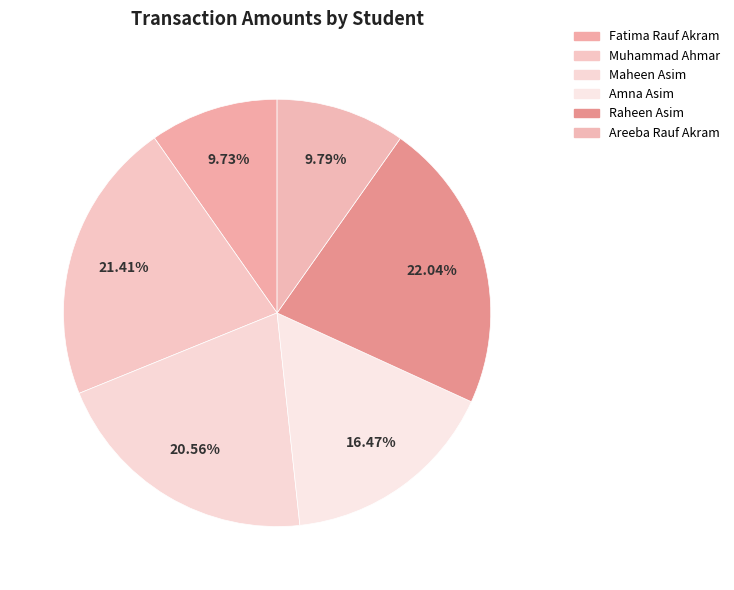

To the nearest percent, what percentage of the pie is Raheen Asim?

22%